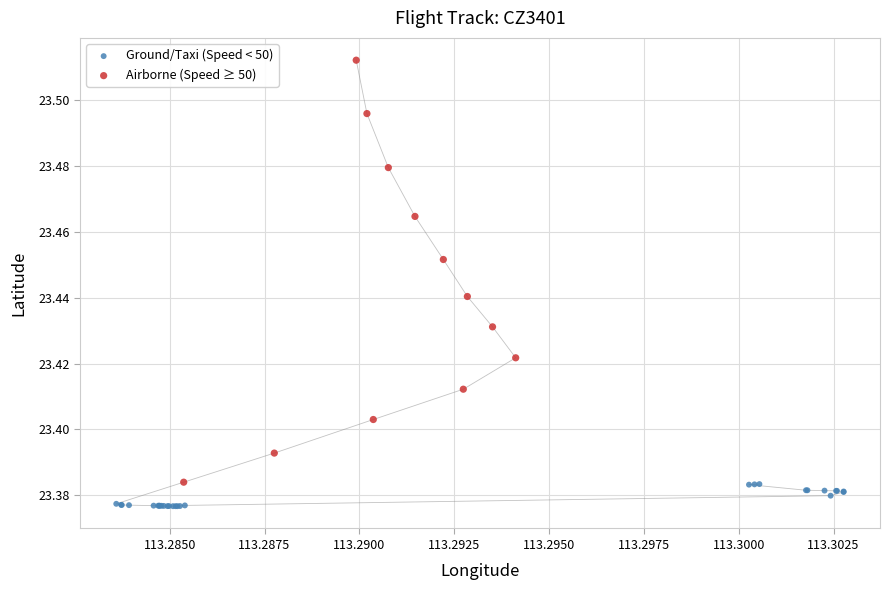

Which series contains the lowest Y value?

Ground/Taxi (Speed < 50)